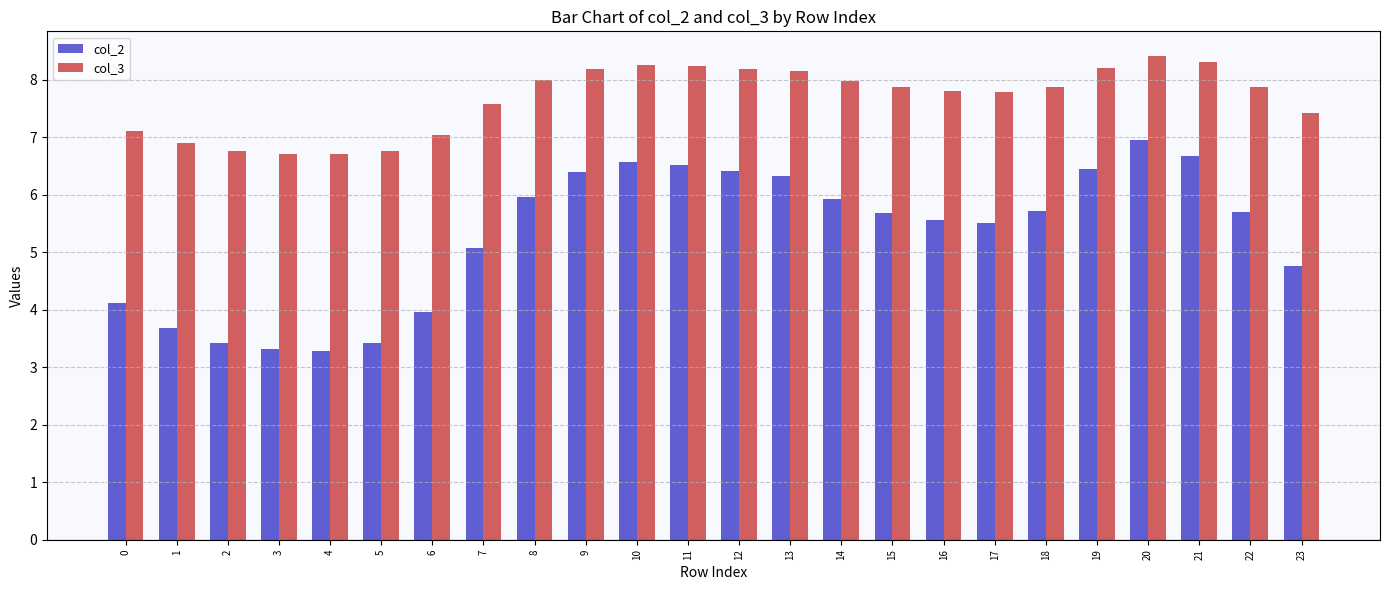

What is the minimum value shown in the chart?

3.3